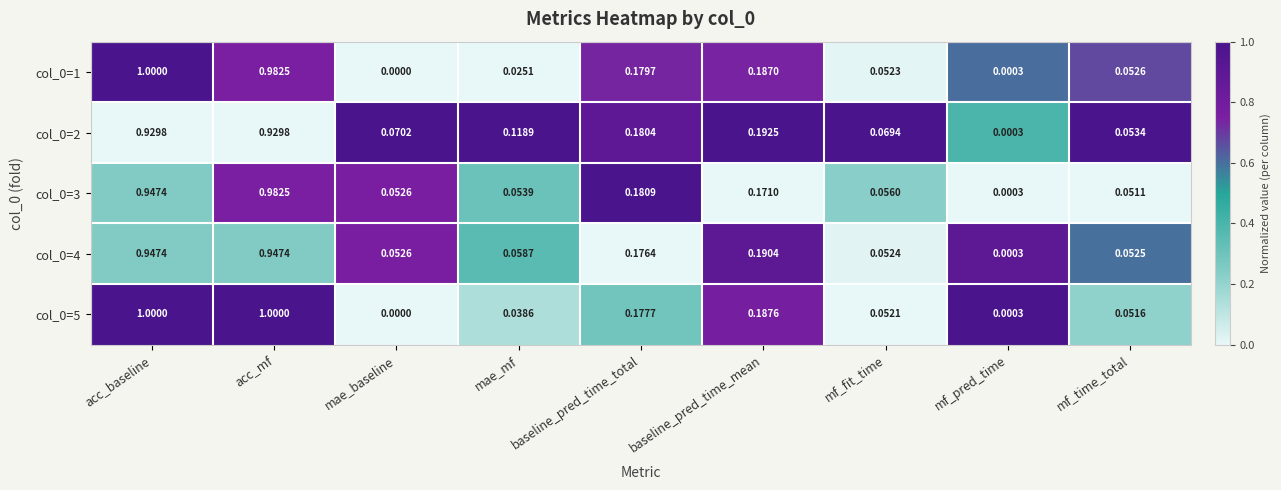

Which category has the lowest value across all series?

mae_baseline